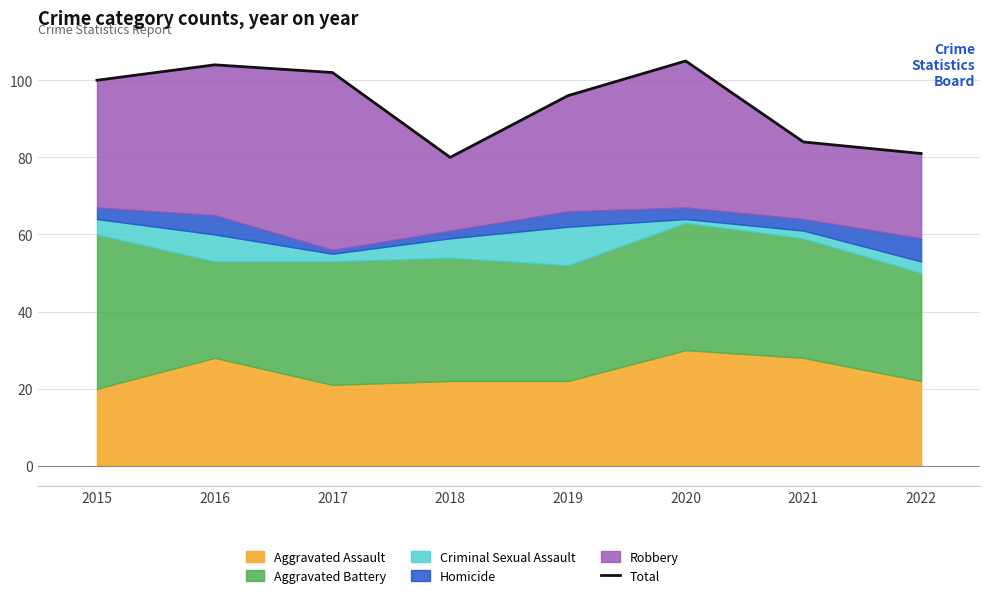

Between 2022 and 2020, which is larger?

2020